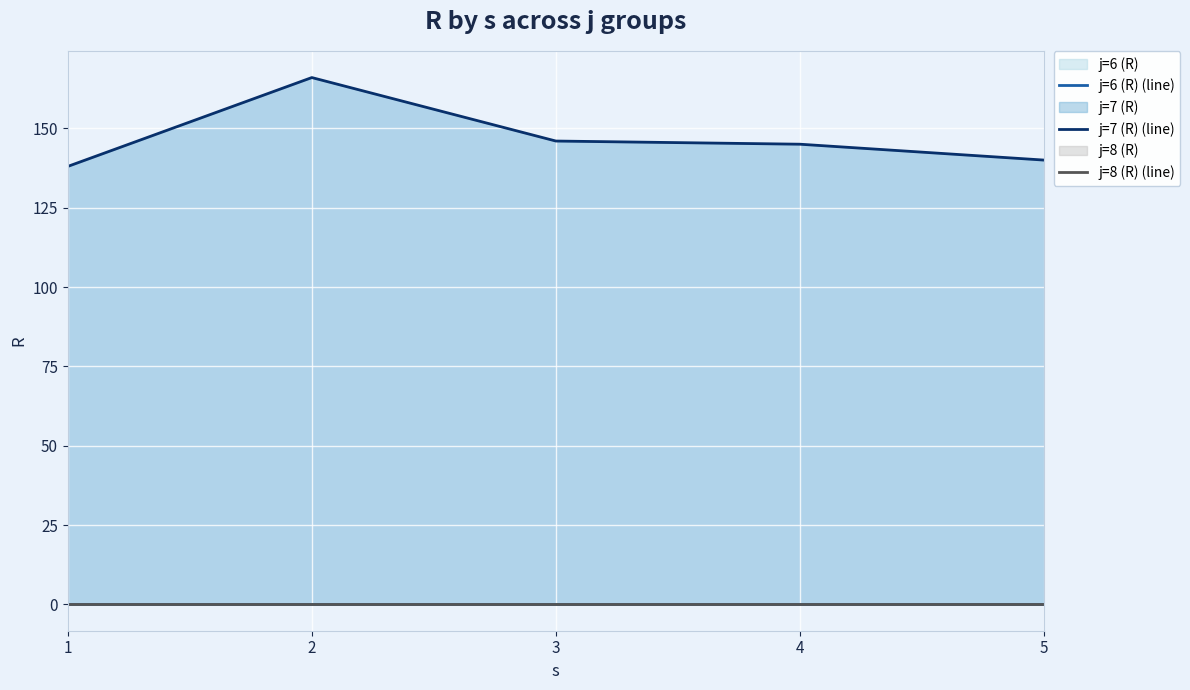

What is the spread (max minus min) of values at 3?

146